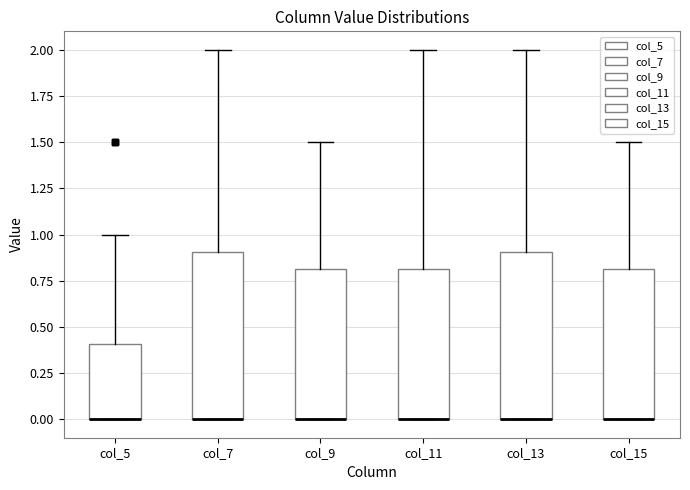

Reading left to right, transcribe this box plot: for each box, give where its median line is, the range the box spans, and where its two whiskers end, as read against the y-axis. The values are not printed on the chart, so give them approximately, as read against the axis.

col_5: median 0.0 (drawn on the box's lower edge), box 0.0 to 0.4, whiskers 0.0 to 1.0
col_7: median 0.0 (drawn on the box's lower edge), box 0.0 to 0.9, whiskers 0.0 to 2.0
col_9: median 0.0 (drawn on the box's lower edge), box 0.0 to 0.8, whiskers 0.0 to 1.5
col_11: median 0.0 (drawn on the box's lower edge), box 0.0 to 0.8, whiskers 0.0 to 2.0
col_13: median 0.0 (drawn on the box's lower edge), box 0.0 to 0.9, whiskers 0.0 to 2.0
col_15: median 0.0 (drawn on the box's lower edge), box 0.0 to 0.8, whiskers 0.0 to 1.5